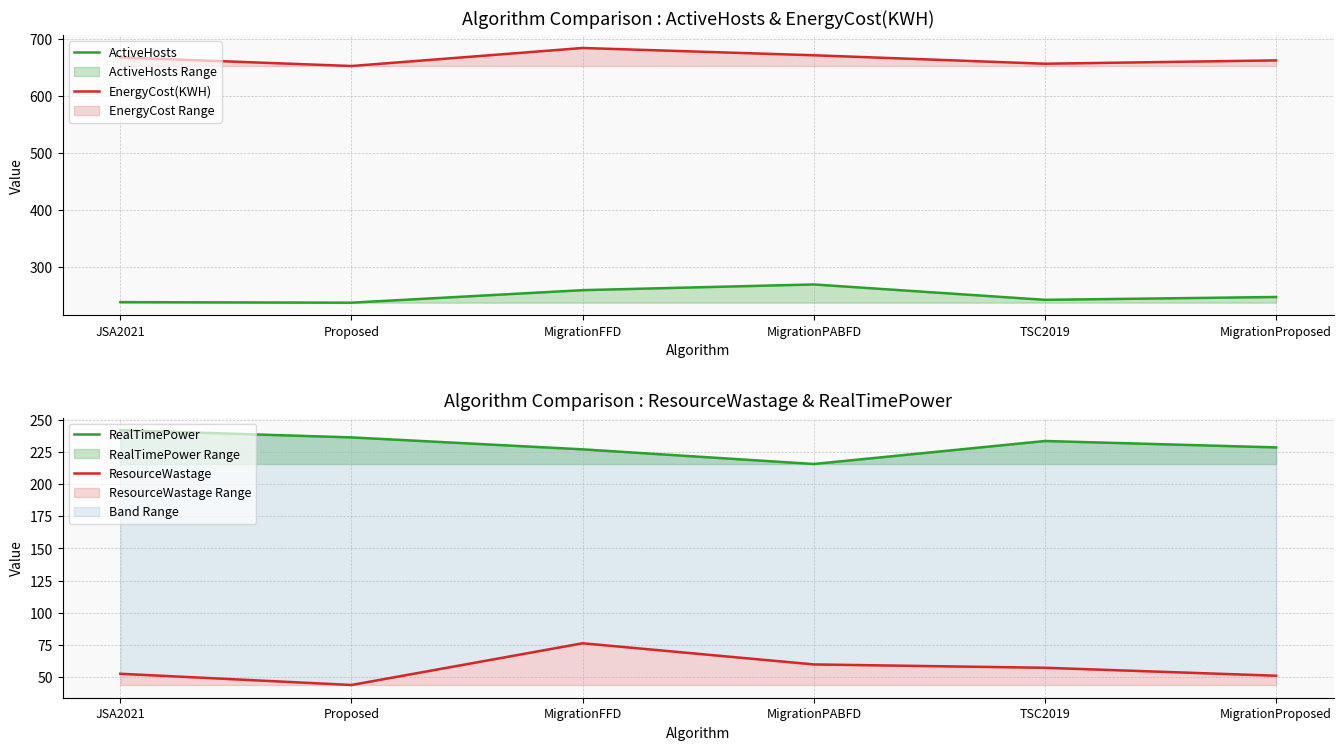

What is the value of the ResourceWastage point at the 4th from the left?

59.6